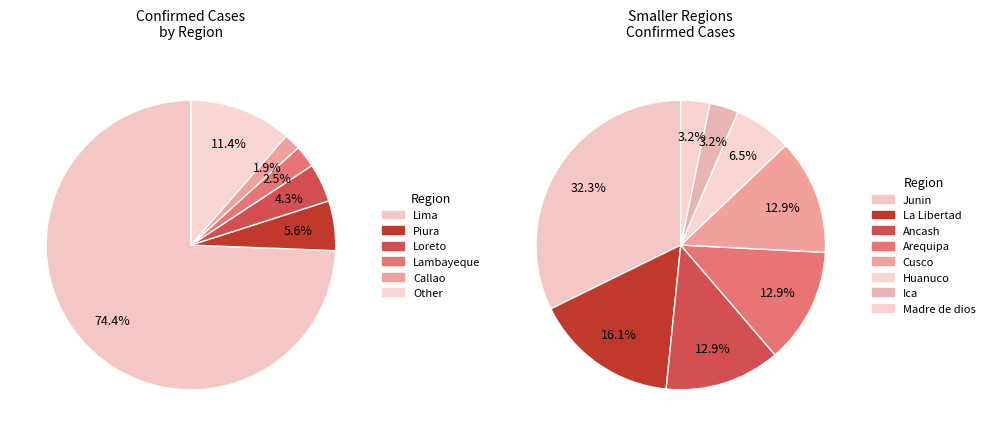

How many segments does this pie chart have?

6